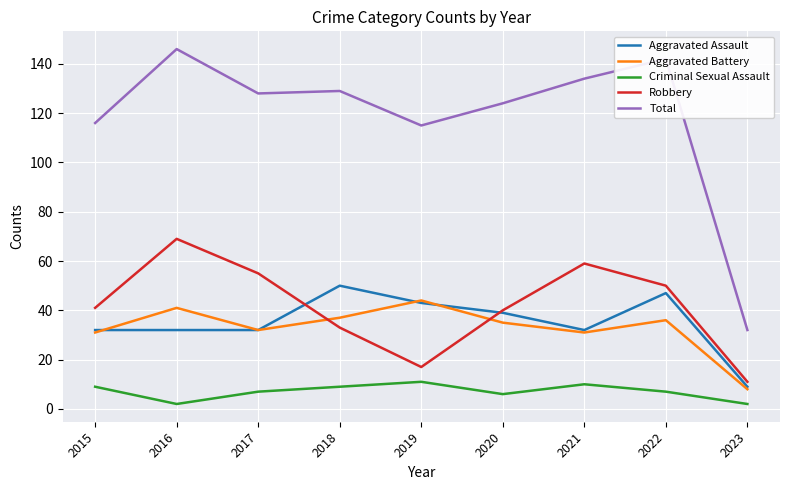

True or false: Aggravated Battery and Total cross at least once.

False